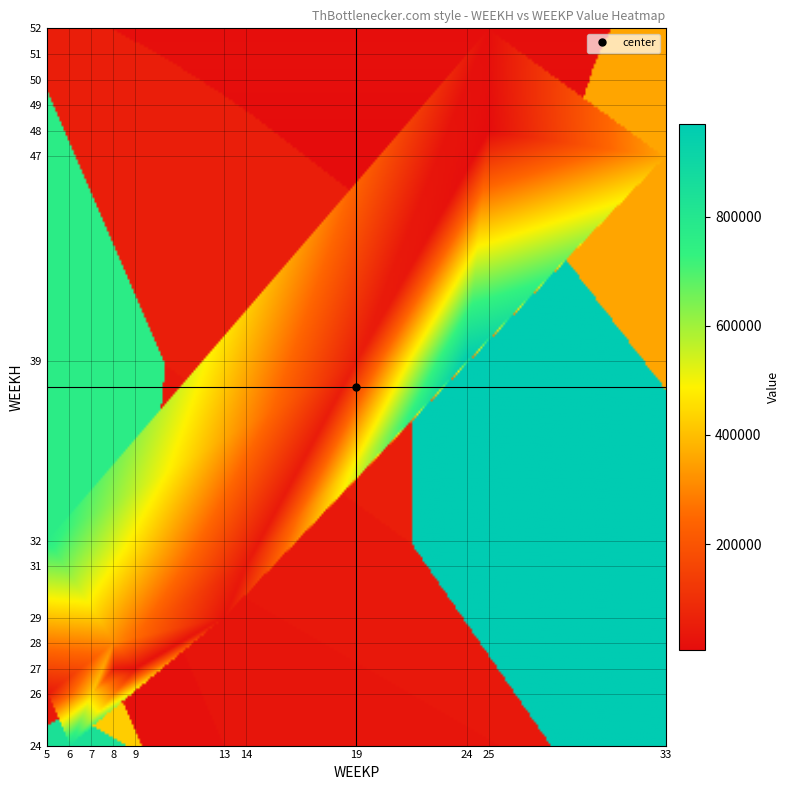

At which label is the value closest to 488047?

26_7